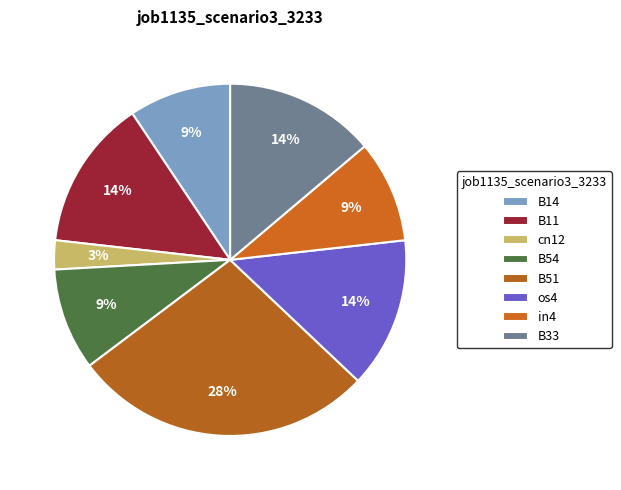

How many segments does this pie chart have?

8